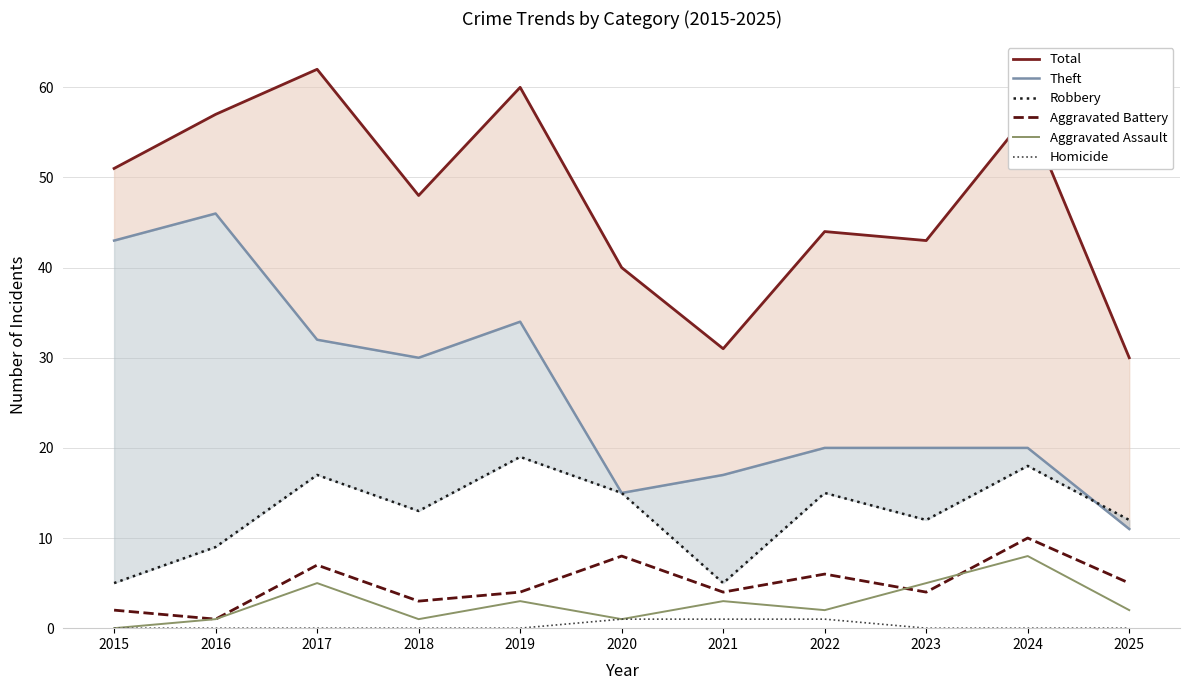

In Robbery, how many points are higher than both neighbors (excluding endpoints)?

4